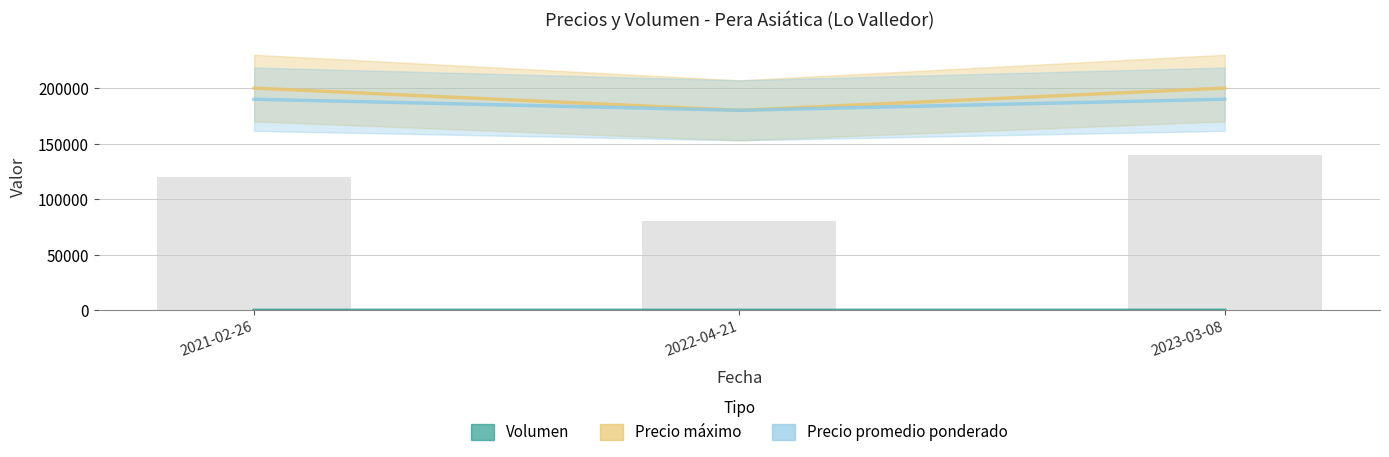

True or false: Precio promedio ponderado has a value of 190000 at 2023-03-08.

True